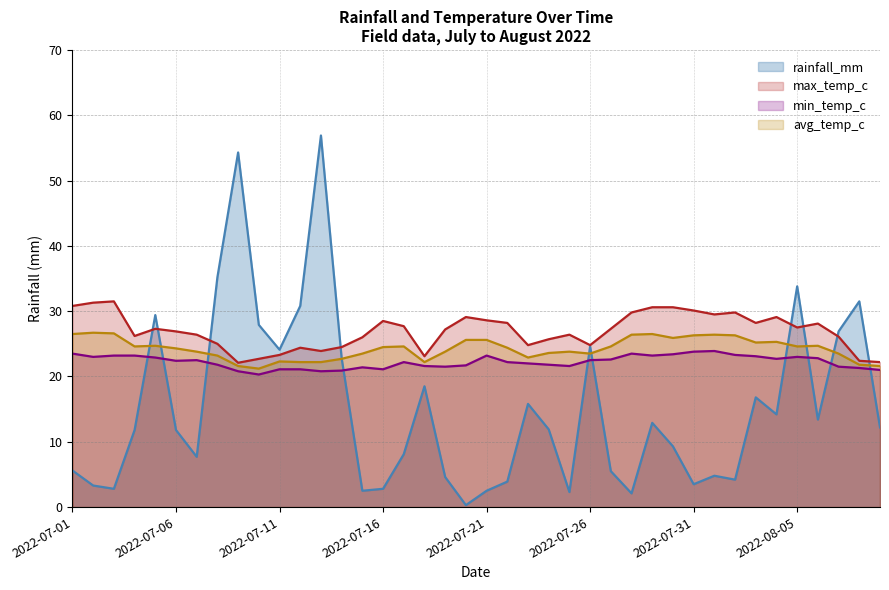

At how many categories does at least one series exceed 11?

40